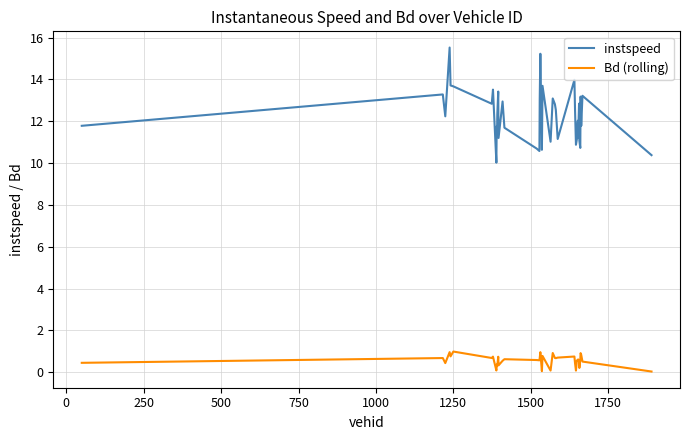

True or false: instspeed has more than 0 interior local peaks.

True